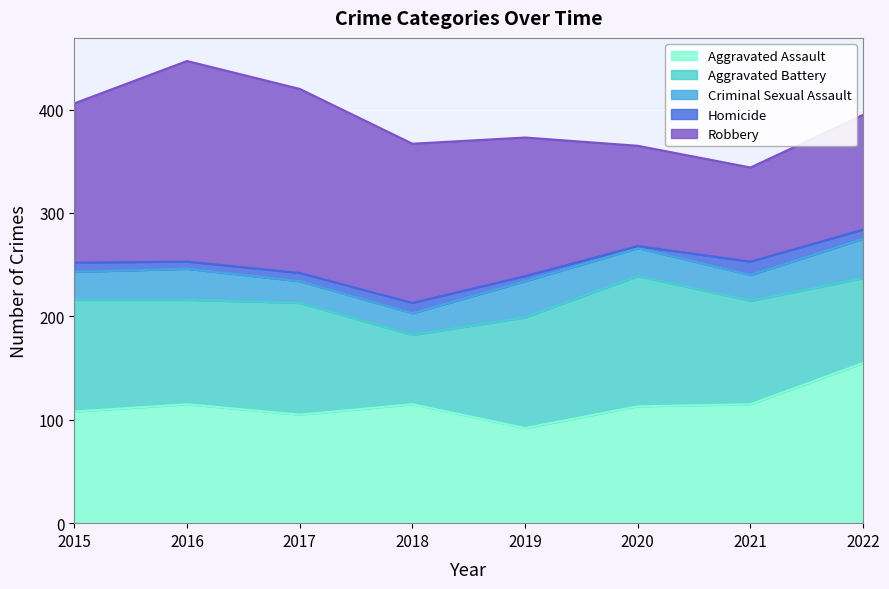

At which category does Criminal Sexual Assault reach its first local peak?

2016